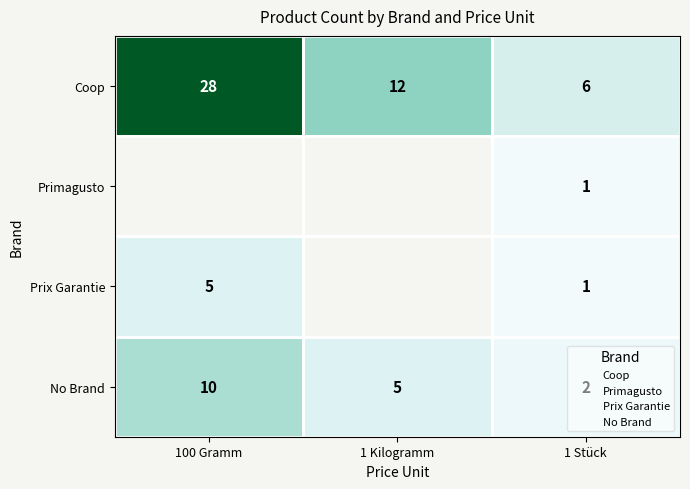

What is the spread (max minus min) of values at 100 Gramm?

28